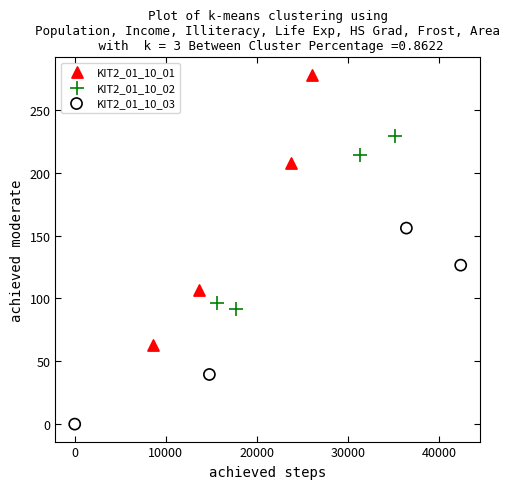

Which series reaches the maximum Y coordinate?

KIT2_01_10_01